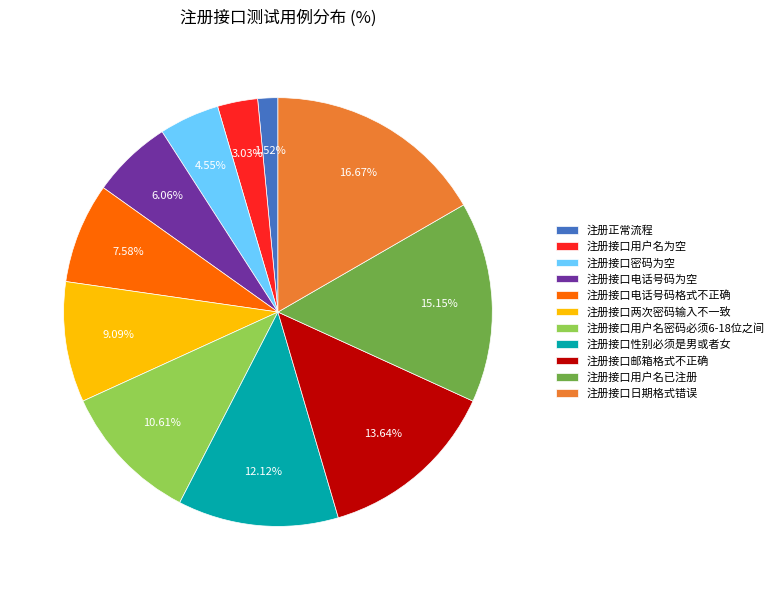

To the nearest percent, what portion does 注册接口日期格式错误 represent?

17%